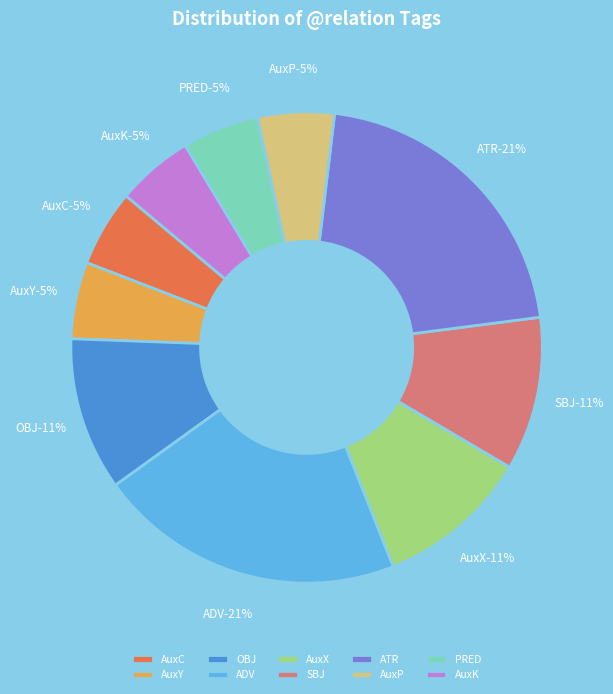

To the nearest percent, what percentage of the pie is OBJ?

11%